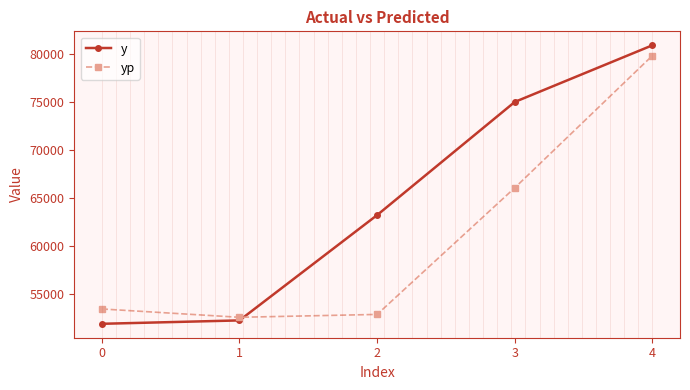

Rank the categories by yp value from lowest to highest.

1, 2, 0, 3, 4